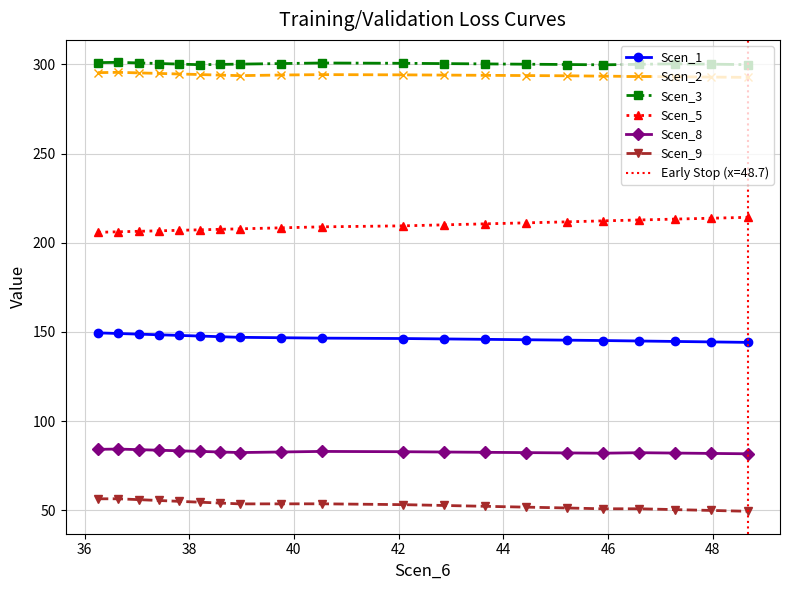

What is the average value of the Scen_1 series?

146.6